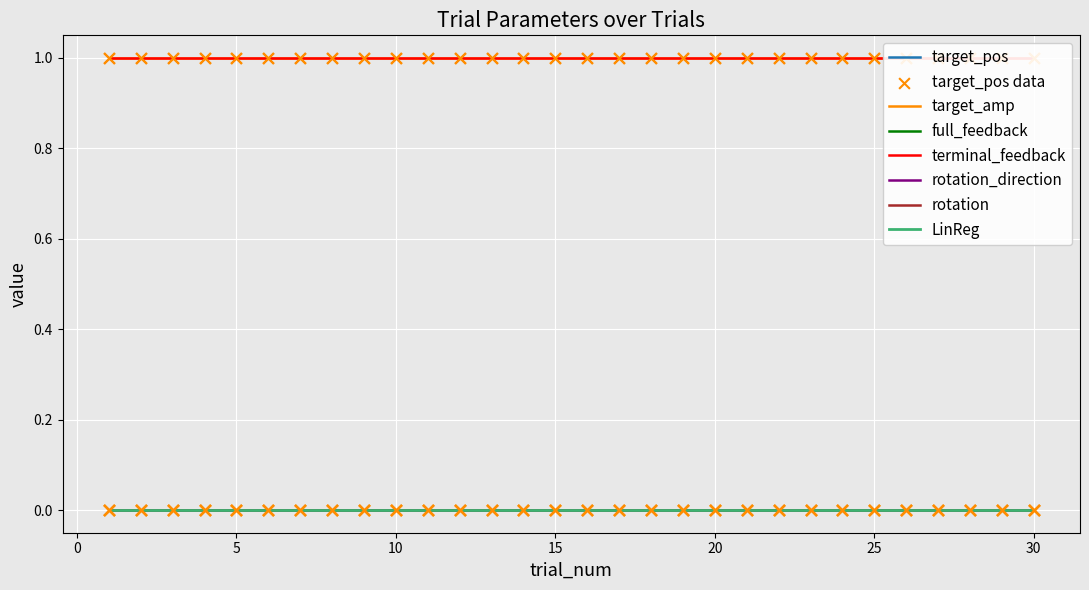

Is the value of rotation_direction at 30 greater than the value of rotation at 2?

No